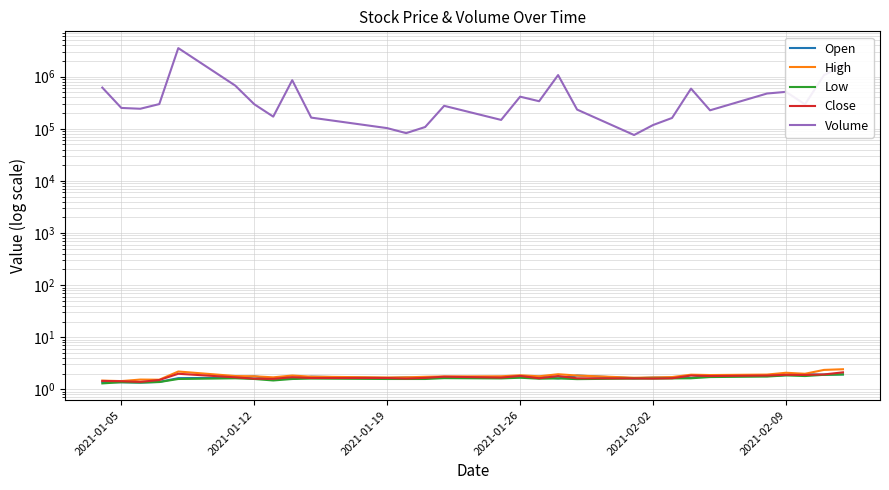

What is the lowest value of the High series?

1.4